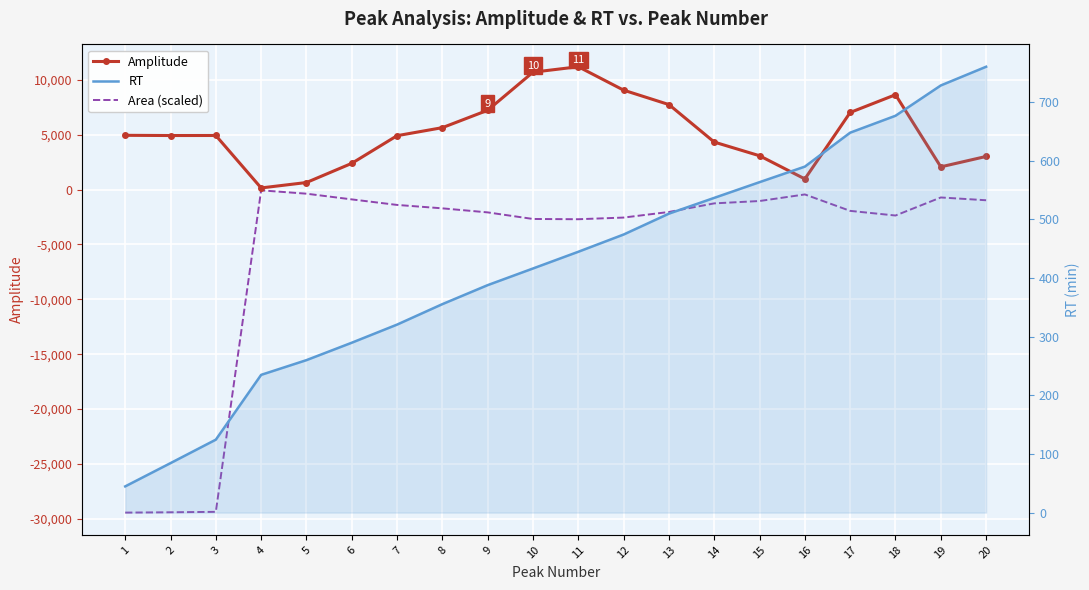

True or false: RT has more than 0 points higher than both neighbors.

False